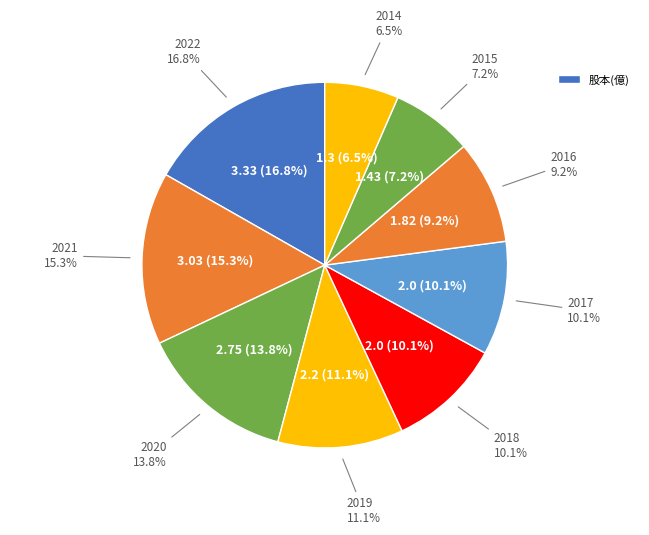

Does any single category account for the majority?

No